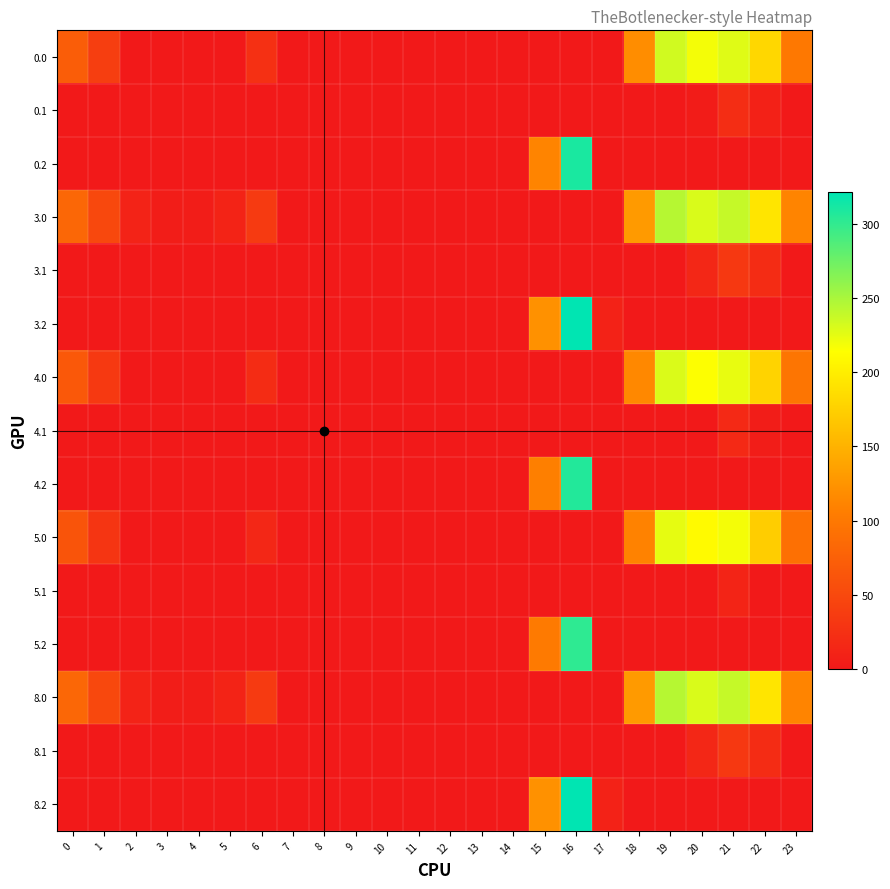

Reading left to right, extract all data points from this chart.

0.0: 0=71.0	1=38.5	2=0.0	3=0.0	4=0.0	5=0.0	6=24.0	7=0.0	8=0.0	9=0.0	10=0.0	11=0.0	12=0.0	13=0.0	14=0.0	15=0.0	16=0.0	17=0.0	18=118.6	19=233.5	20=218.9	21=227.4	22=181.3	23=100.3
0.1: 0=0.0	1=0.0	2=0.0	3=0.0	4=0.0	5=0.0	6=0.0	7=0.0	8=0.0	9=0.0	10=0.0	11=0.0	12=0.0	13=0.0	14=0.0	15=0.0	16=0.0	17=0.0	18=0.0	19=0.0	20=3.5	21=21.4	22=8.9	23=0.0
0.2: 0=0.0	1=0.0	2=0.0	3=0.0	4=0.0	5=0.0	6=0.0	7=0.0	8=0.0	9=0.0	10=0.0	11=0.0	12=0.0	13=0.0	14=0.0	15=111.2	16=310.2	17=0.0	18=0.0	19=0.0	20=0.0	21=0.0	22=0.0	23=0.0
3.0: 0=82.0	1=49.5	2=10.3	3=4.4	4=4.9	5=10.8	6=35.0	7=0.0	8=0.0	9=0.0	10=0.0	11=0.0	12=0.0	13=0.0	14=0.0	15=0.0	16=0.0	17=0.0	18=129.6	19=244.5	20=229.9	21=238.4	22=192.3	23=111.3
3.1: 0=0.0	1=0.0	2=0.0	3=0.0	4=0.0	5=0.0	6=0.0	7=0.0	8=0.0	9=0.0	10=0.0	11=0.0	12=0.0	13=0.0	14=0.0	15=0.0	16=0.0	17=0.0	18=0.0	19=0.0	20=14.5	21=32.4	22=19.9	23=0.0
3.2: 0=0.0	1=0.0	2=0.0	3=0.0	4=0.0	5=0.0	6=0.0	7=0.0	8=0.0	9=0.0	10=0.0	11=0.0	12=0.0	13=0.0	14=0.0	15=122.2	16=321.2	17=9.5	18=0.0	19=0.0	20=0.0	21=0.0	22=0.0	23=0.0
4.0: 0=67.0	1=34.5	2=0.0	3=0.0	4=0.0	5=0.0	6=20.0	7=0.0	8=0.0	9=0.0	10=0.0	11=0.0	12=0.0	13=0.0	14=0.0	15=0.0	16=0.0	17=0.0	18=114.6	19=229.5	20=214.9	21=223.4	22=177.3	23=96.3
4.1: 0=0.0	1=0.0	2=0.0	3=0.0	4=0.0	5=0.0	6=0.0	7=0.0	8=0.0	9=0.0	10=0.0	11=0.0	12=0.0	13=0.0	14=0.0	15=0.0	16=0.0	17=0.0	18=0.0	19=0.0	20=0.0	21=17.4	22=4.9	23=0.0
4.2: 0=0.0	1=0.0	2=0.0	3=0.0	4=0.0	5=0.0	6=0.0	7=0.0	8=0.0	9=0.0	10=0.0	11=0.0	12=0.0	13=0.0	14=0.0	15=107.2	16=306.2	17=0.0	18=0.0	19=0.0	20=0.0	21=0.0	22=0.0	23=0.0
5.0: 0=62.0	1=29.5	2=0.0	3=0.0	4=0.0	5=0.0	6=15.0	7=0.0	8=0.0	9=0.0	10=0.0	11=0.0	12=0.0	13=0.0	14=0.0	15=0.0	16=0.0	17=0.0	18=109.6	19=224.5	20=209.9	21=218.4	22=172.3	23=91.3
5.1: 0=0.0	1=0.0	2=0.0	3=0.0	4=0.0	5=0.0	6=0.0	7=0.0	8=0.0	9=0.0	10=0.0	11=0.0	12=0.0	13=0.0	14=0.0	15=0.0	16=0.0	17=0.0	18=0.0	19=0.0	20=0.0	21=12.4	22=0.0	23=0.0
5.2: 0=0.0	1=0.0	2=0.0	3=0.0	4=0.0	5=0.0	6=0.0	7=0.0	8=0.0	9=0.0	10=0.0	11=0.0	12=0.0	13=0.0	14=0.0	15=102.2	16=301.2	17=0.0	18=0.0	19=0.0	20=0.0	21=0.0	22=0.0	23=0.0
8.0: 0=82.0	1=49.5	2=10.3	3=4.4	4=4.9	5=10.8	6=35.0	7=0.0	8=0.0	9=0.0	10=0.0	11=0.0	12=0.0	13=0.0	14=0.0	15=0.0	16=0.0	17=0.0	18=129.6	19=244.5	20=229.9	21=238.4	22=192.3	23=111.3
8.1: 0=0.0	1=0.0	2=0.0	3=0.0	4=0.0	5=0.0	6=0.0	7=0.0	8=0.0	9=0.0	10=0.0	11=0.0	12=0.0	13=0.0	14=0.0	15=0.0	16=0.0	17=0.0	18=0.0	19=0.0	20=14.5	21=32.4	22=19.9	23=0.0
8.2: 0=0.0	1=0.0	2=0.0	3=0.0	4=0.0	5=0.0	6=0.0	7=0.0	8=0.0	9=0.0	10=0.0	11=0.0	12=0.0	13=0.0	14=0.0	15=122.2	16=321.2	17=9.5	18=0.0	19=0.0	20=0.0	21=0.0	22=0.0	23=0.0